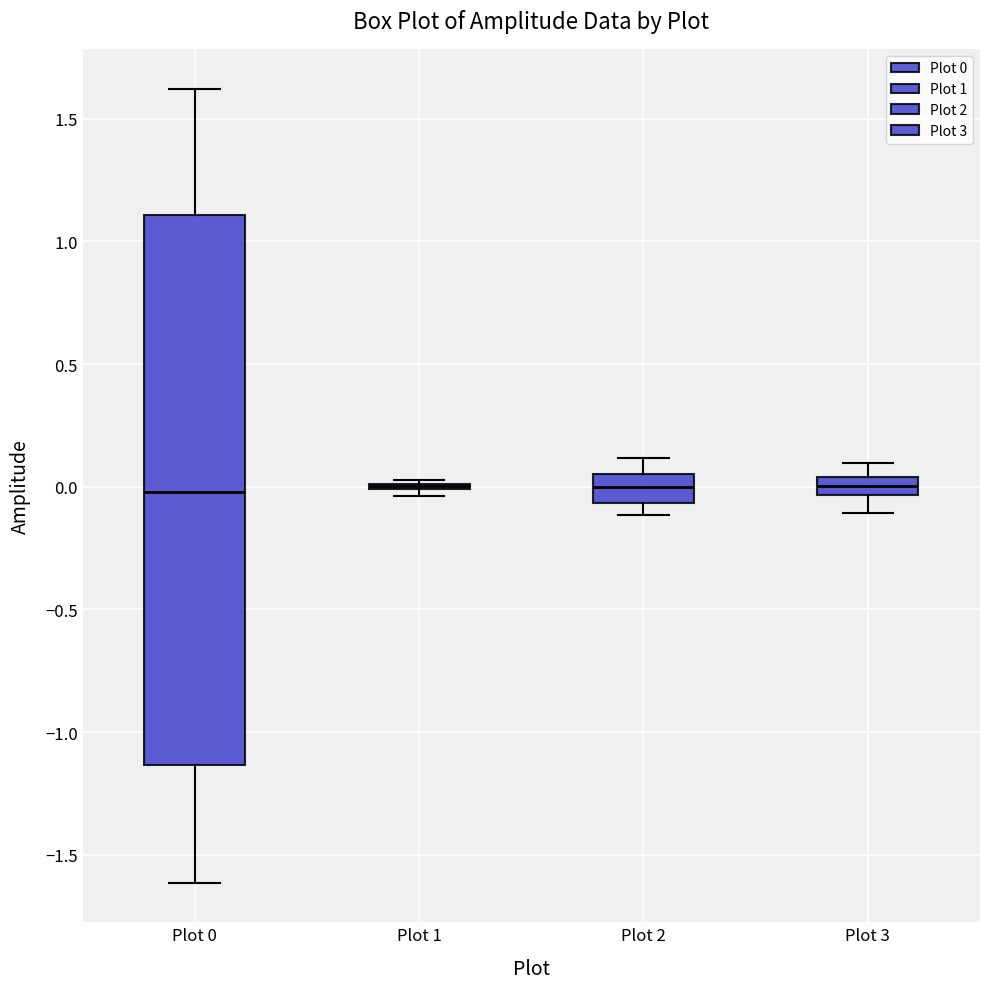

Comparing the boxes themselves (not the whiskers), which one is the tallest?

Plot 0